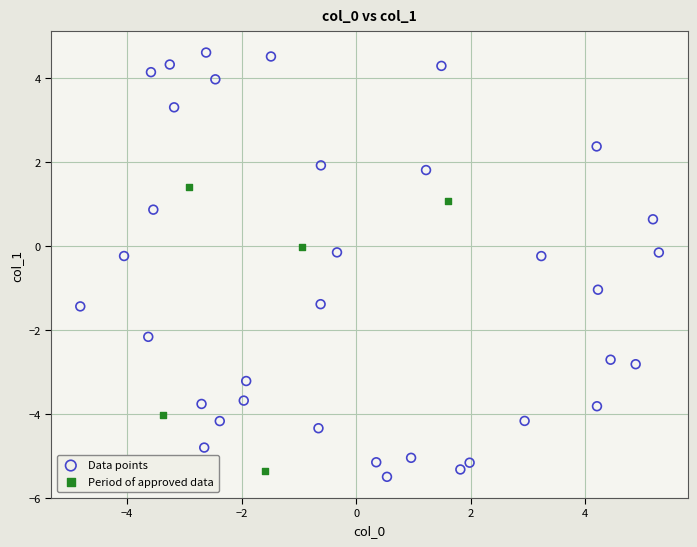

Which series reaches the maximum Y coordinate?

Data points